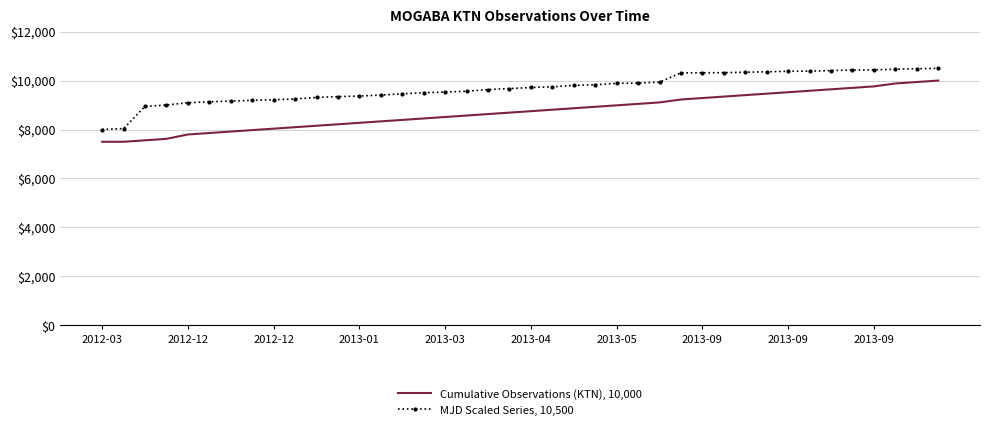

List the series in order of their overall mean, lowest first.

Cumulative Observations (KTN), 10,000, MJD Scaled Series, 10,500